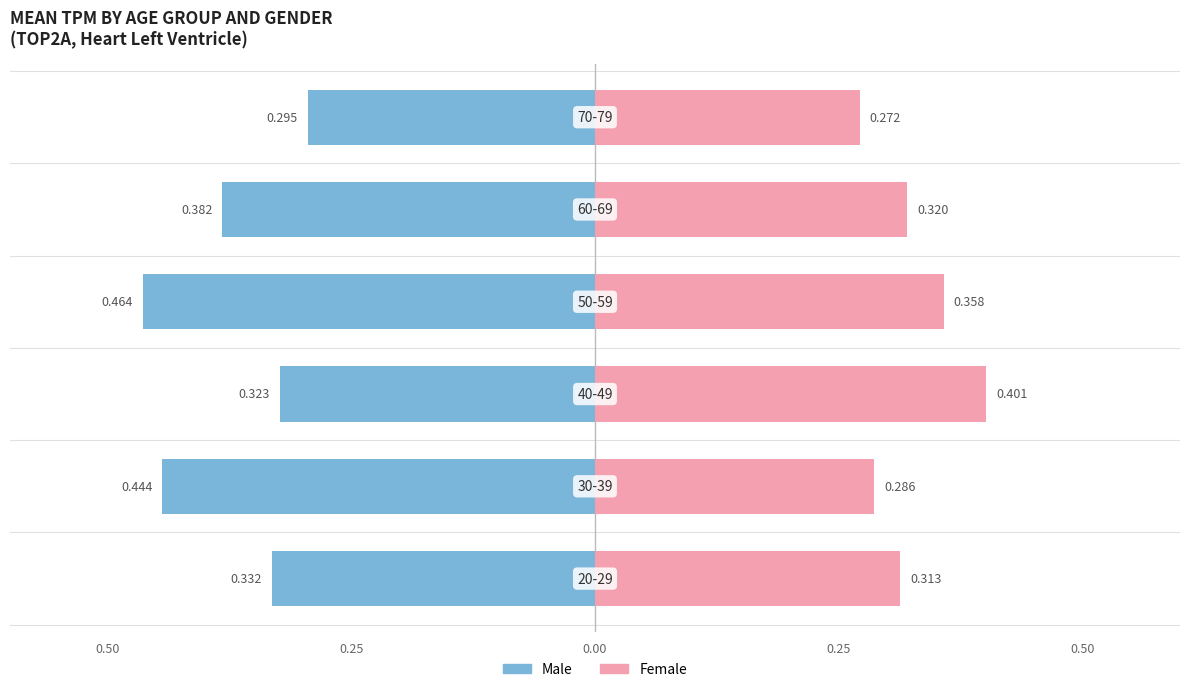

Are the bars grouped side by side (vs. stacked)?

Yes